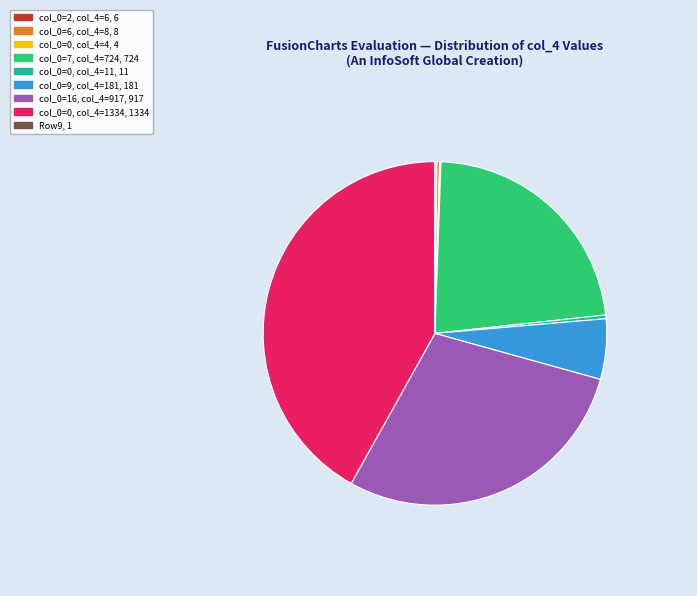

Does any single category account for the majority?

No